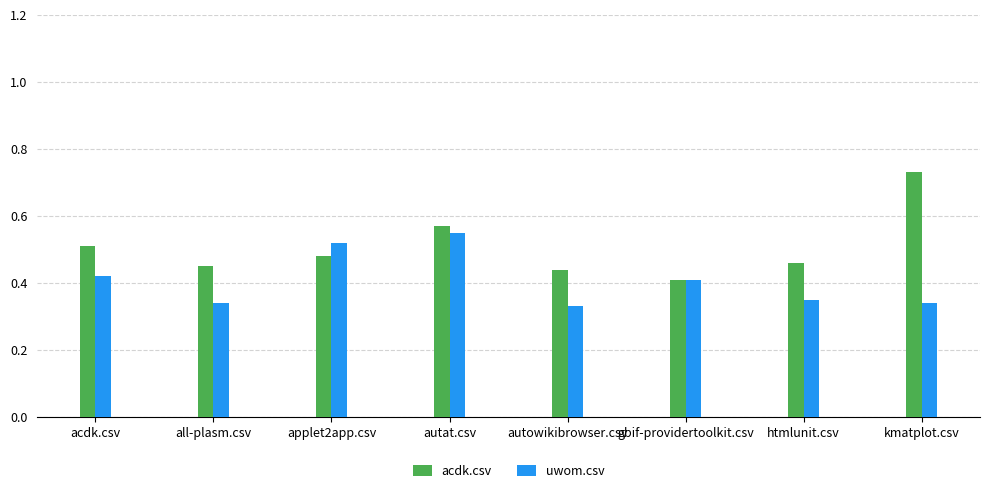

What is the total value across all series at autat.csv?

1.1